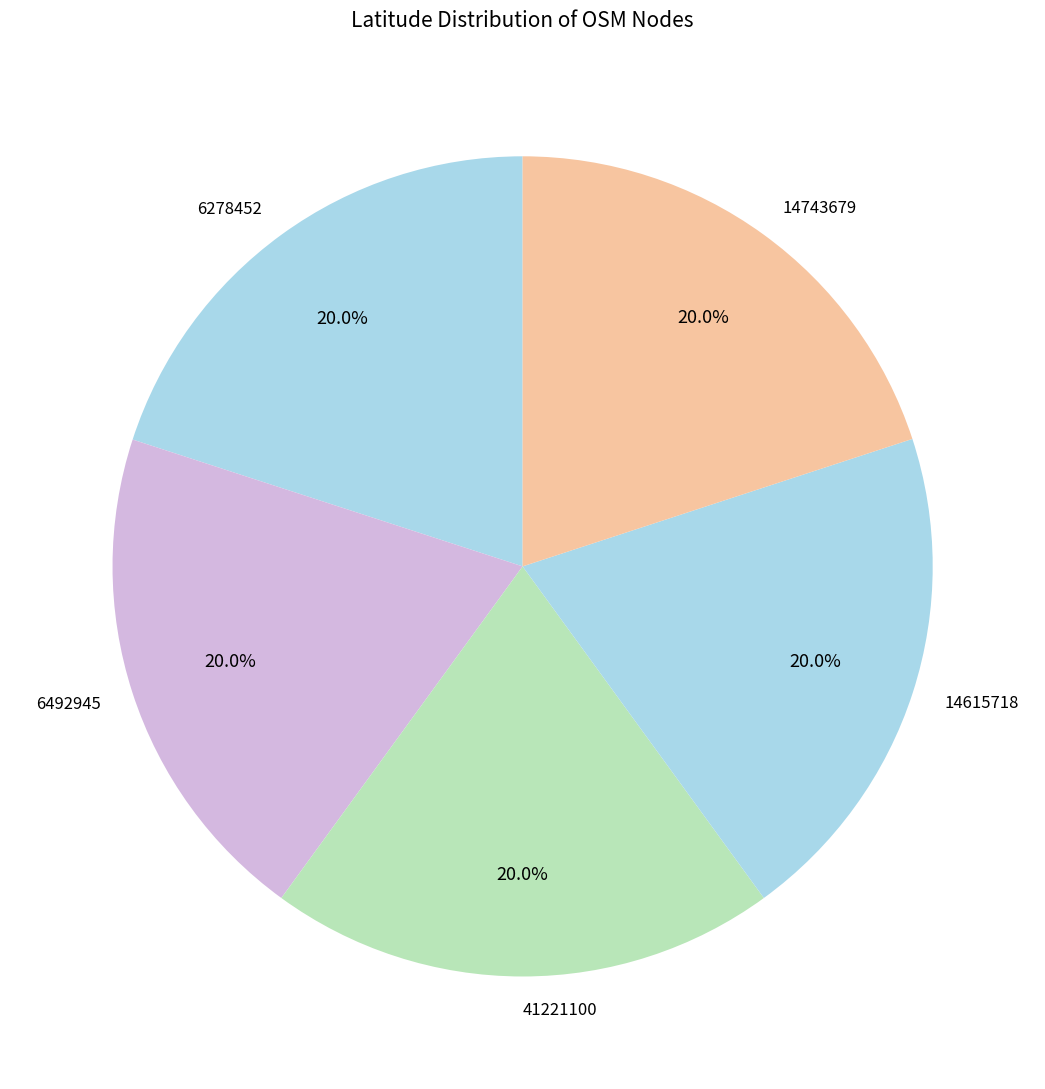

To the nearest percent, what portion does 14615718 represent?

20%